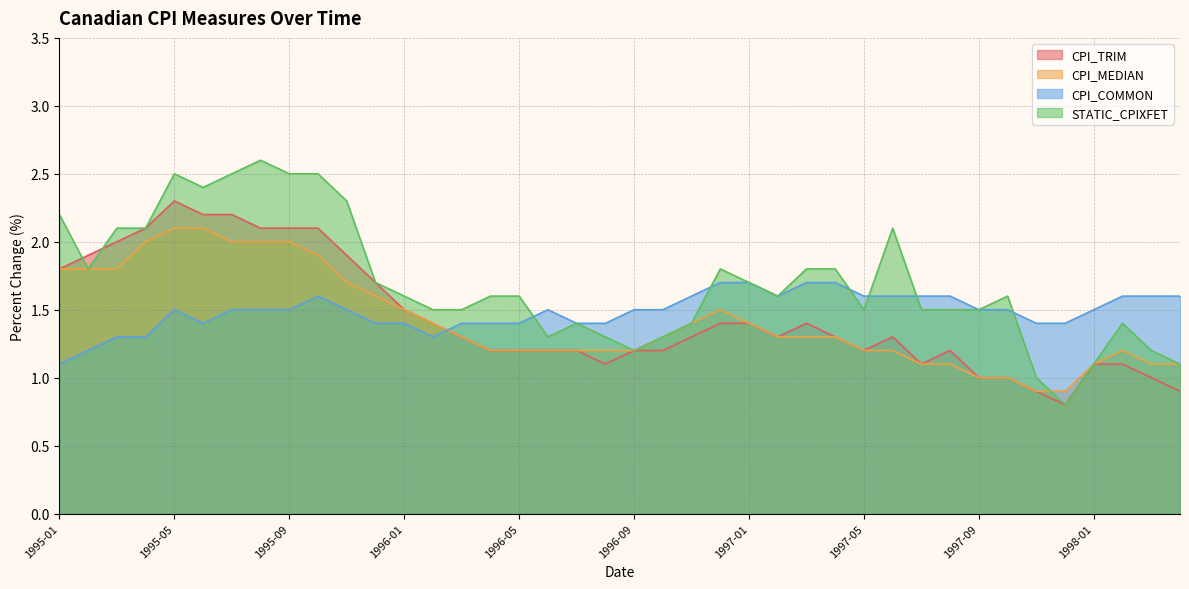

True or false: CPI_COMMON has a value of 2.2 at 1997-04.

False